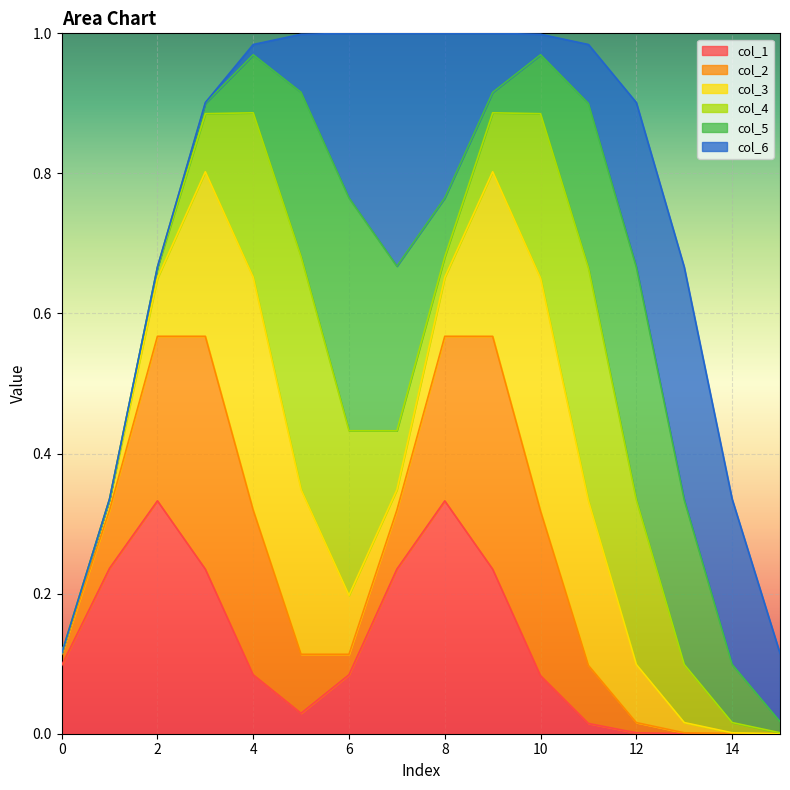

Does the chart display data point markers on the line(s)?

No